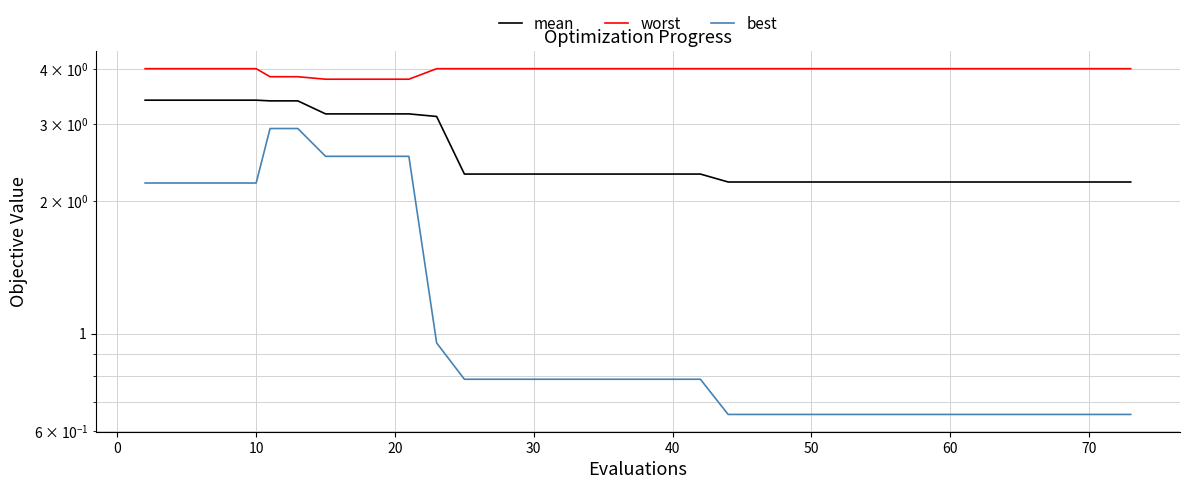

Is this an area chart (filled region under the line)?

No